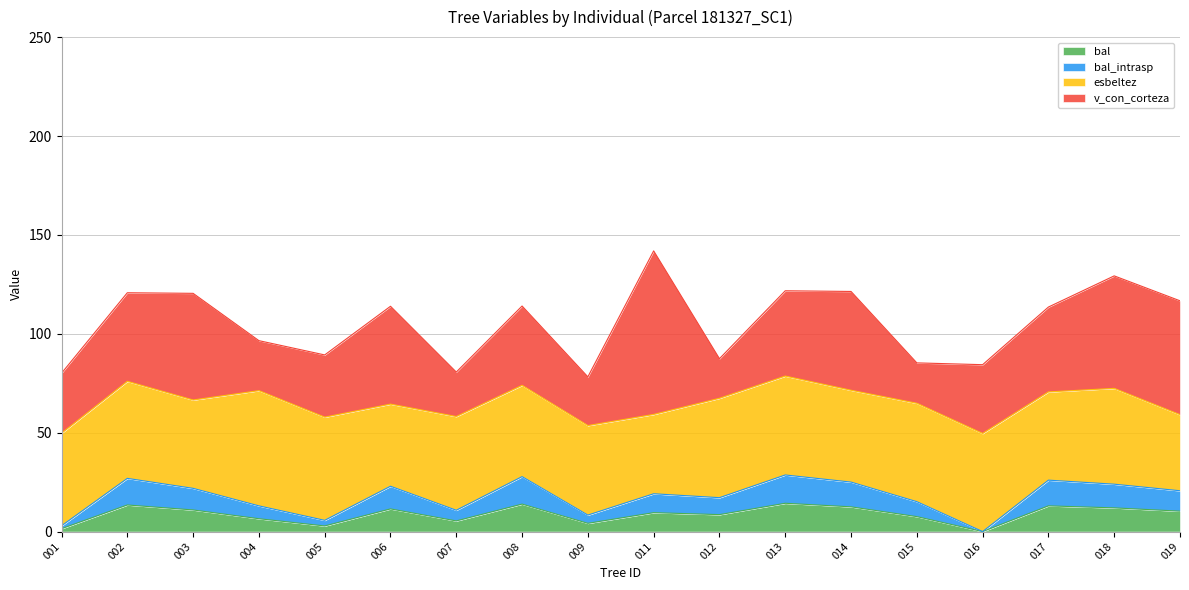

Does the chart have visible grid lines?

Yes